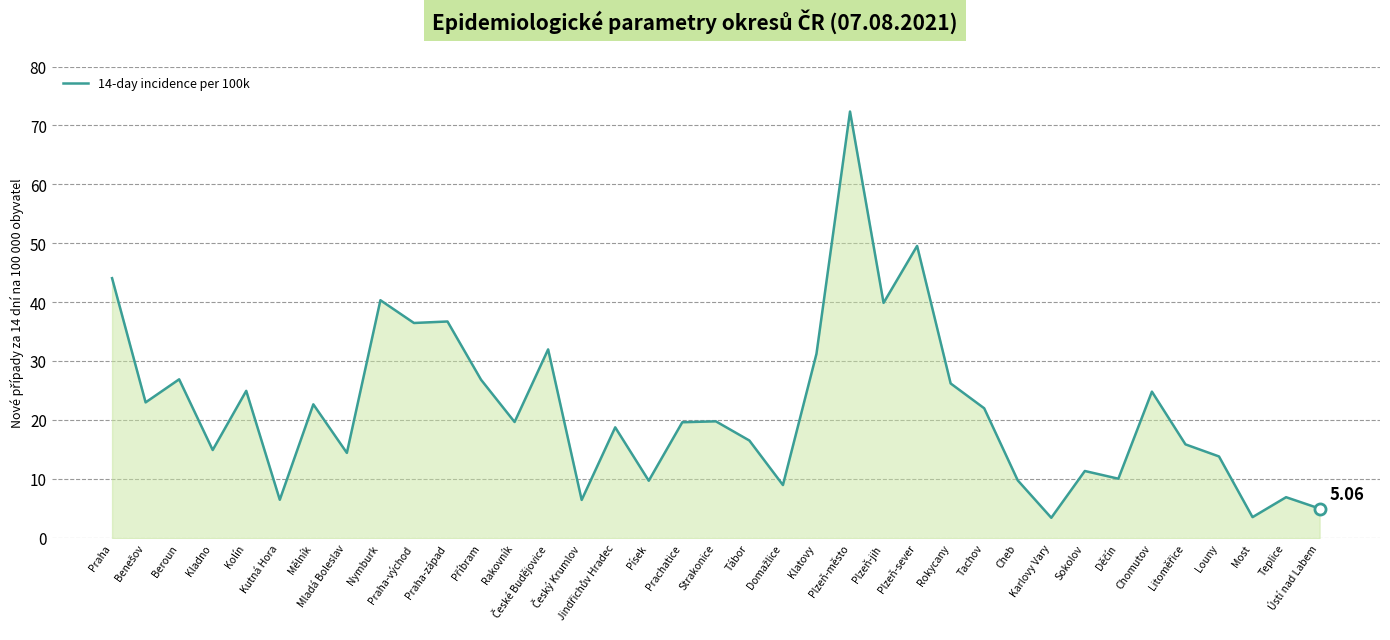

What is the difference between the maximum and minimum values?

68.9